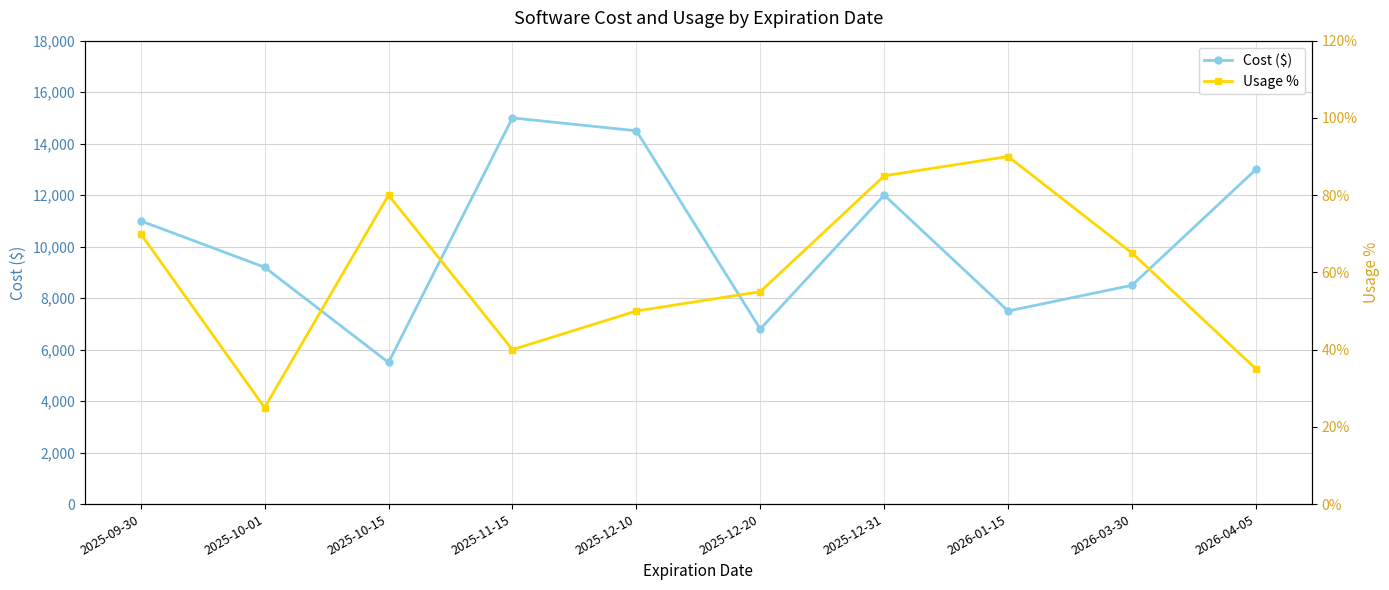

True or false: Usage % and Cost ($) intersect in this chart.

False